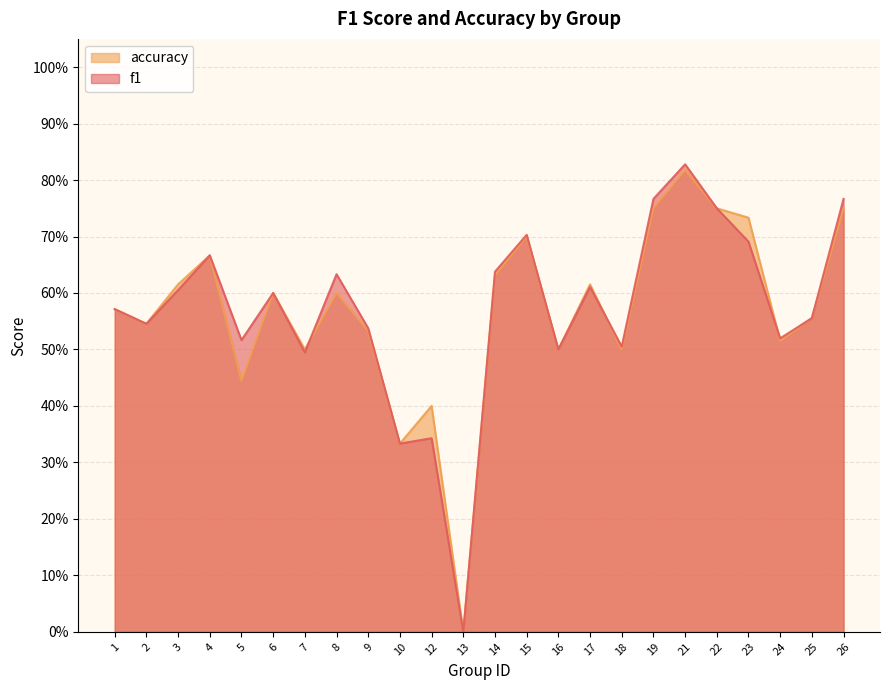

At which label does f1 reach its minimum?

13